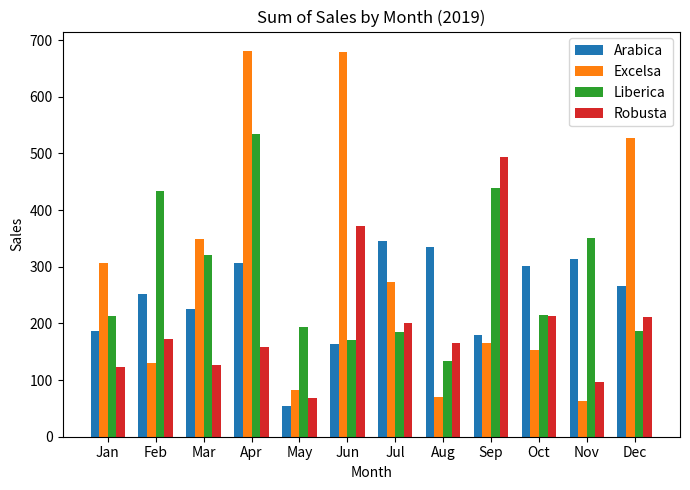

Where does the Excelsa series first go above 273?

Jan